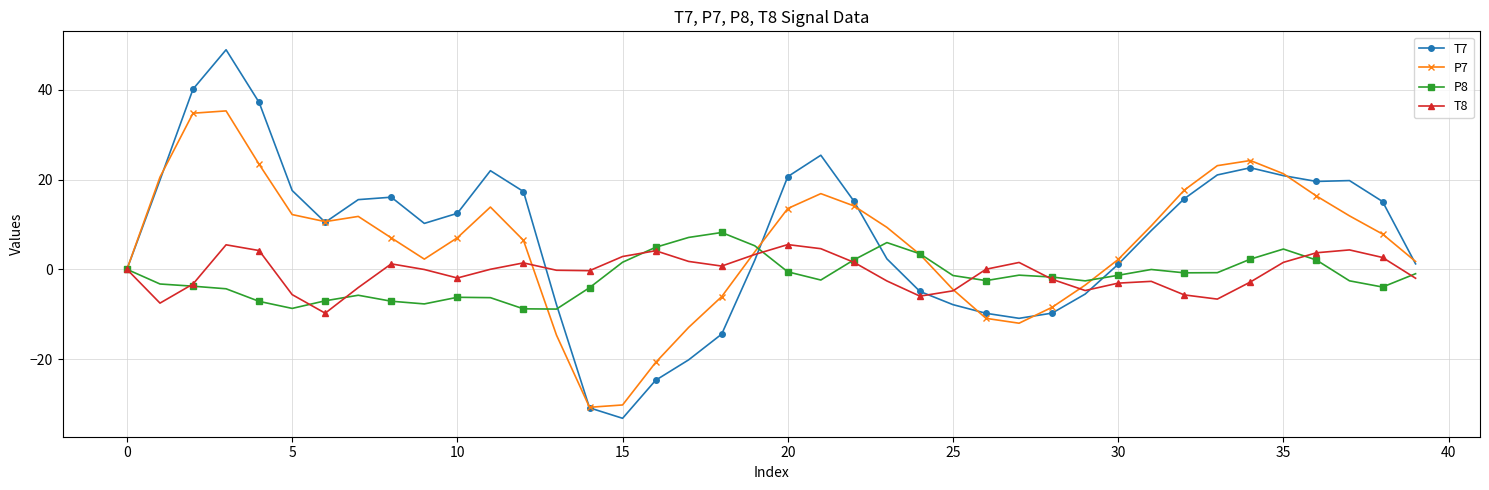

List the series in order of their peak value, highest first.

T7, P7, P8, T8